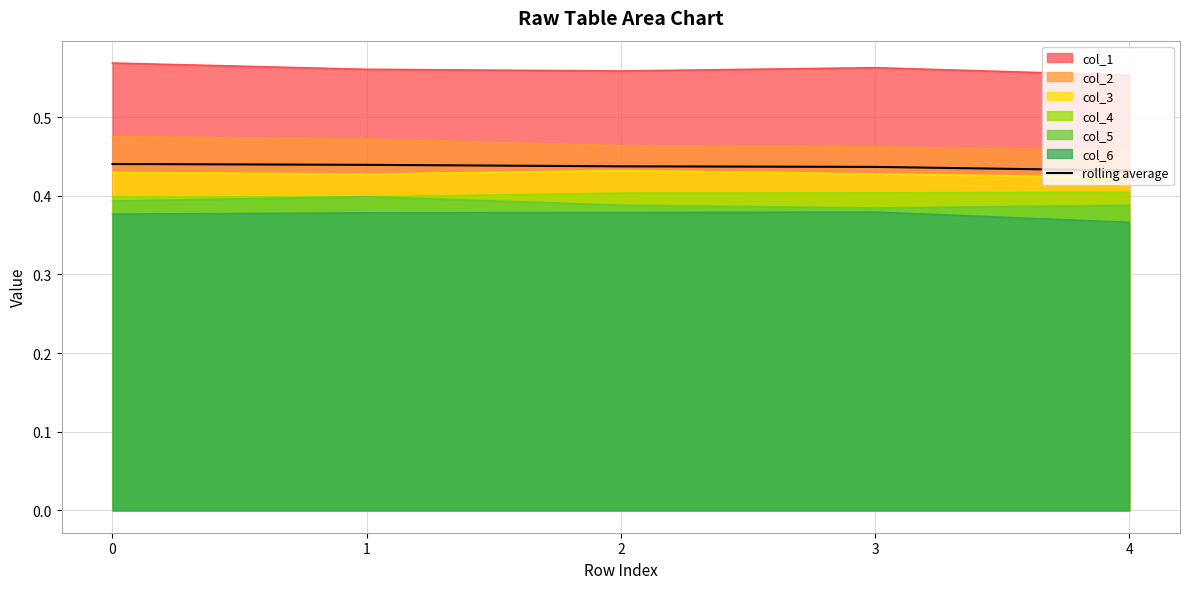

Rank the categories by value from lowest to highest.

4, 3, 2, 1, 0